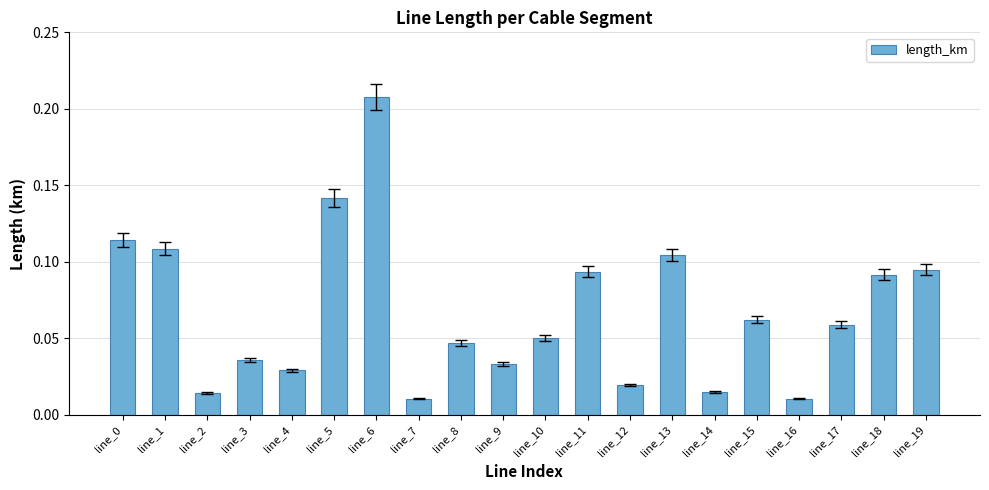

Which label corresponds to the largest value in the chart?

line_6